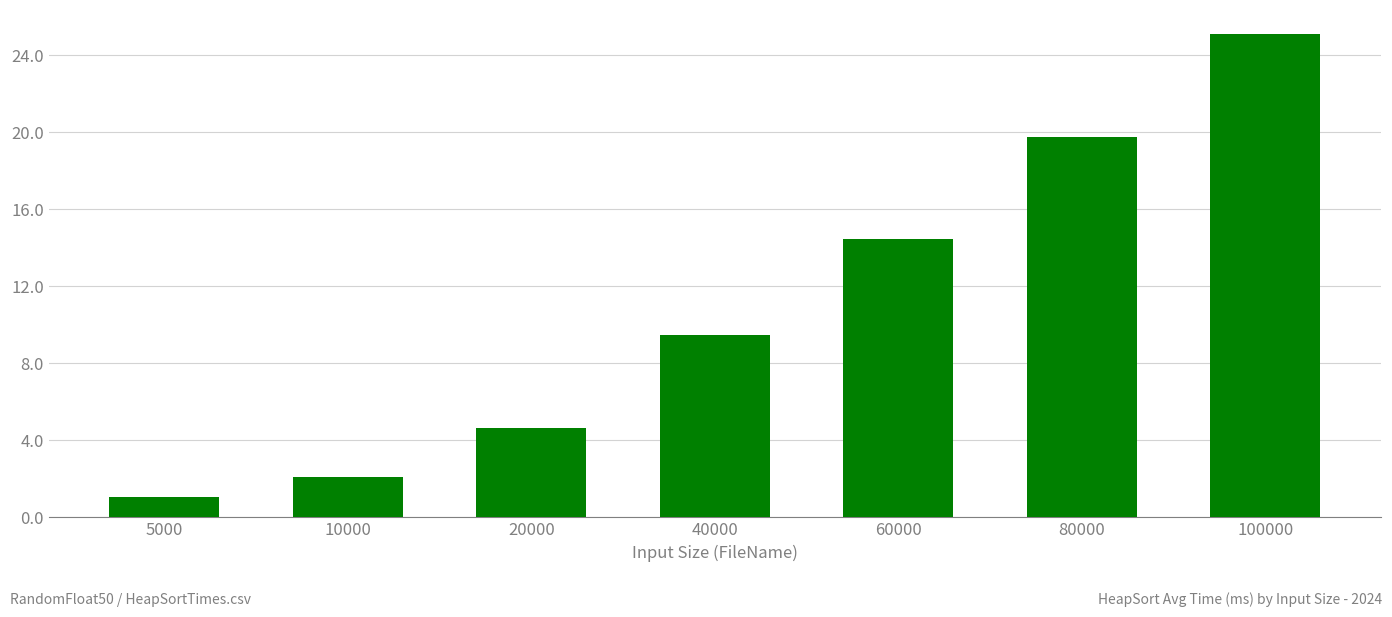

What is the minimum value shown in the chart?

1.1